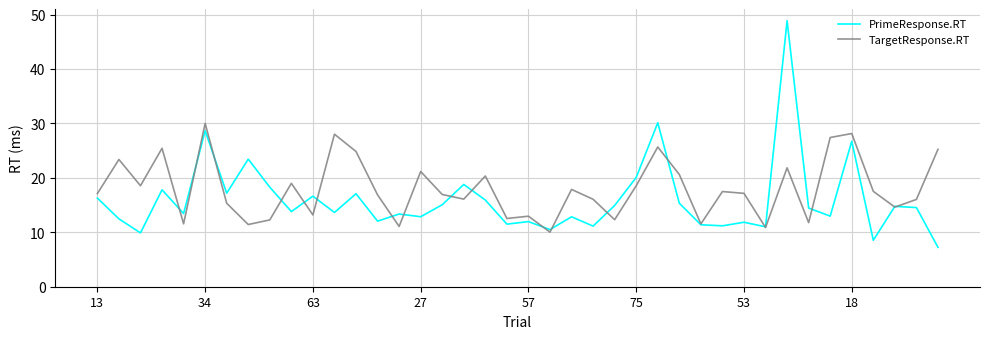

Rank the series by their maximum value, from lowest to highest.

TargetResponse.RT, PrimeResponse.RT